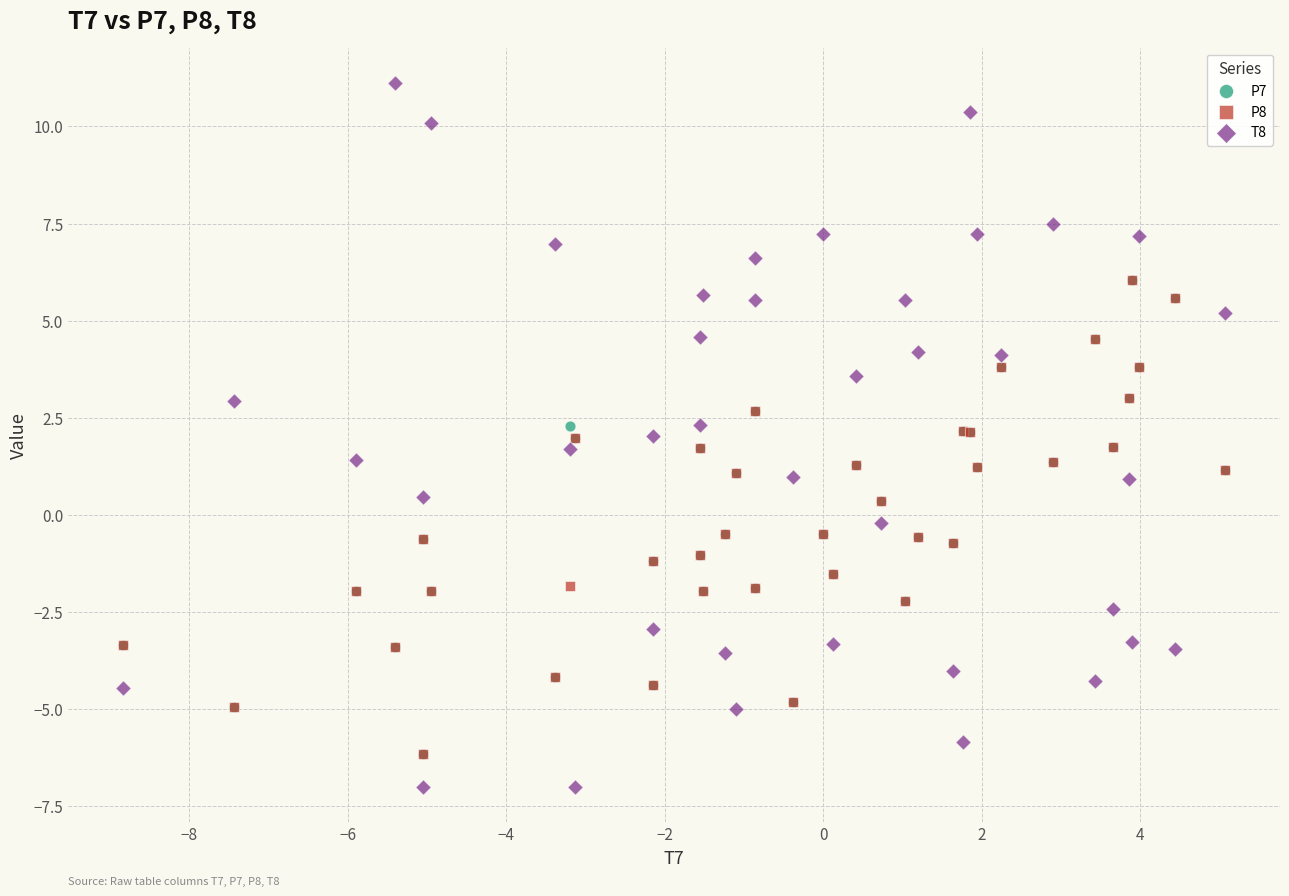

What are all the series names shown in the legend?

P7, P8, T8